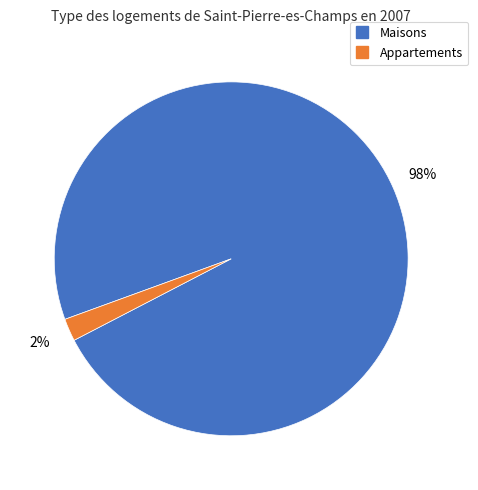

Count the number of slices in the pie.

2